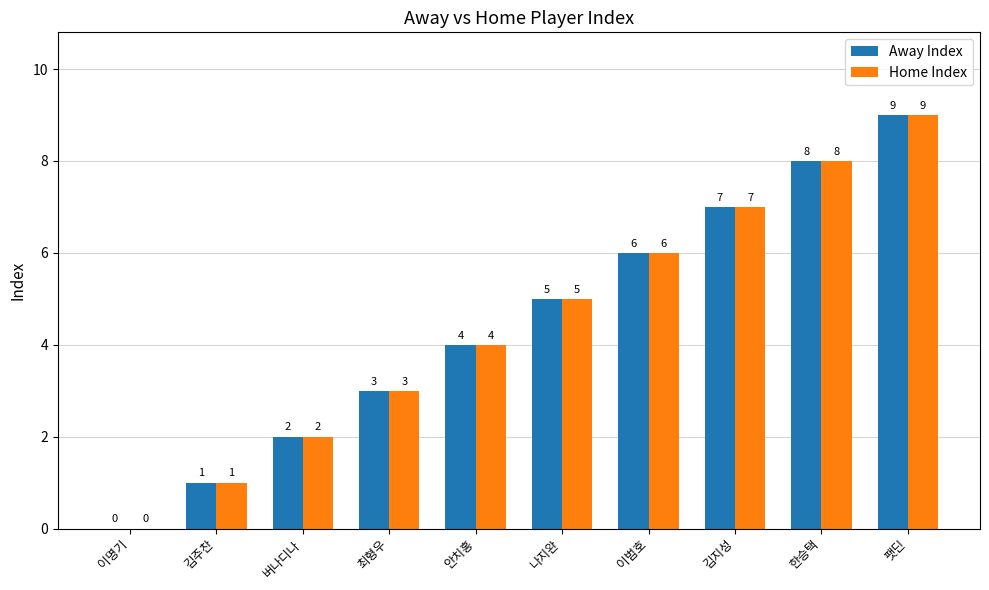

Which label corresponds to the largest value in the chart?

팻딘